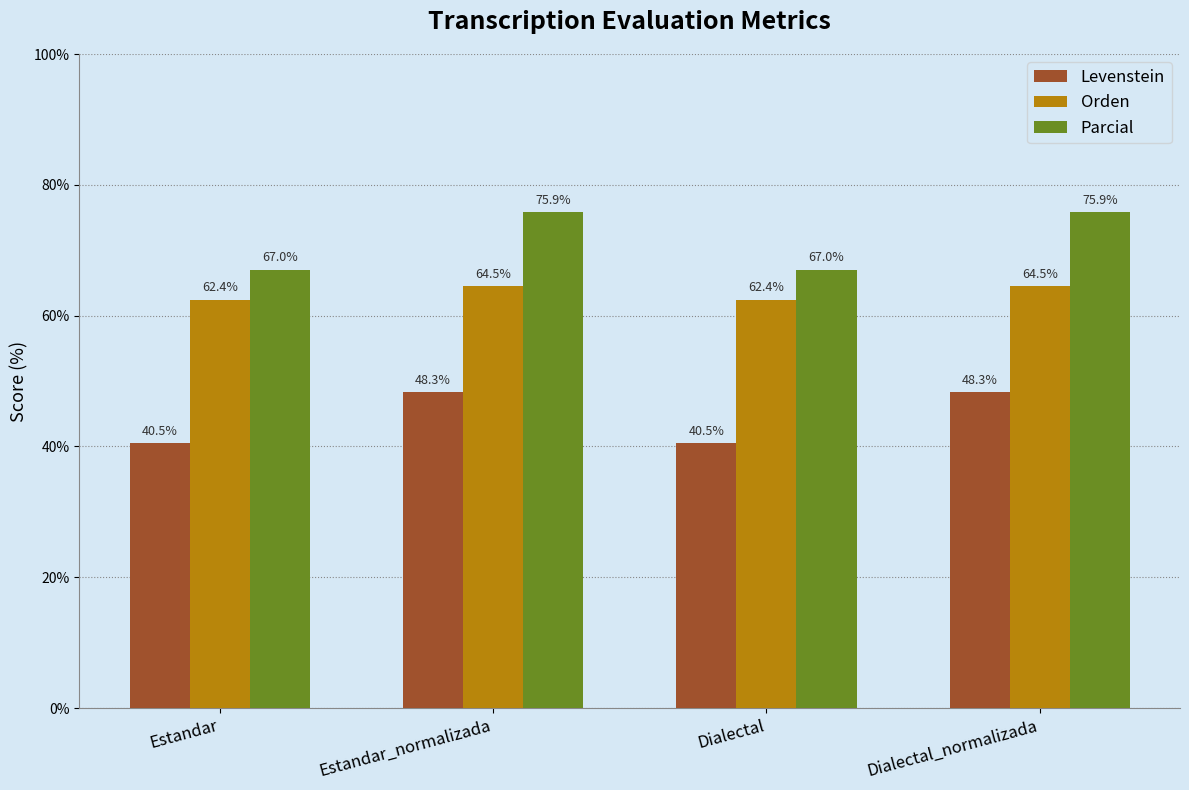

Is it true that Orden equals 91.7 at Dialectal?

False